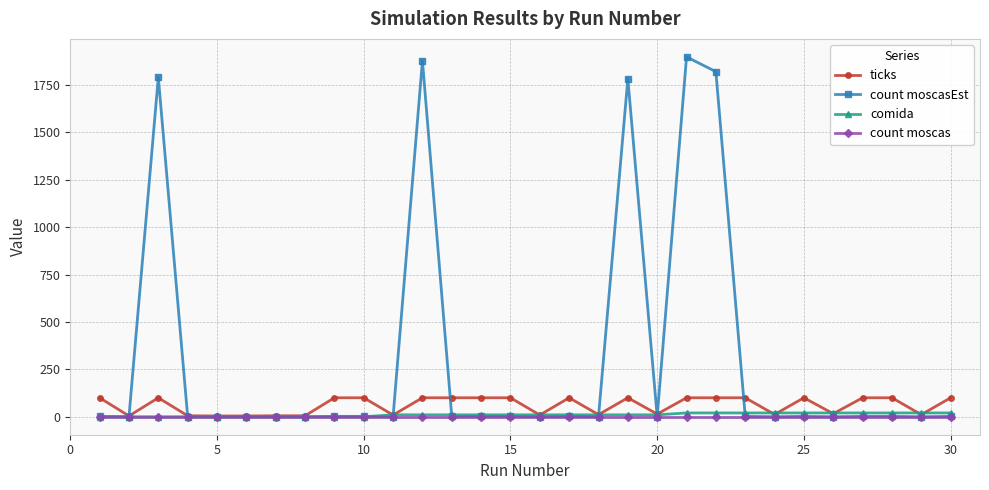

What is the sum of all ticks values?

1809